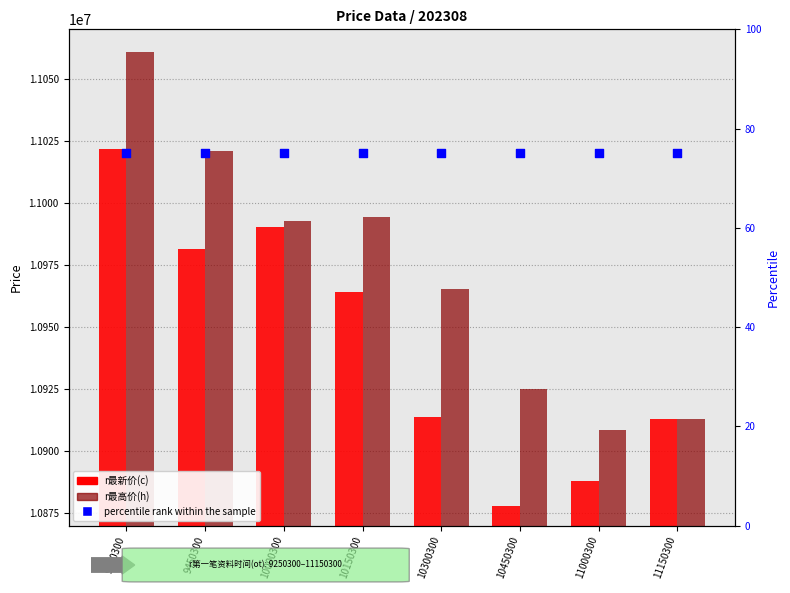

Which series has the largest total across all categories?

r最高价(h)